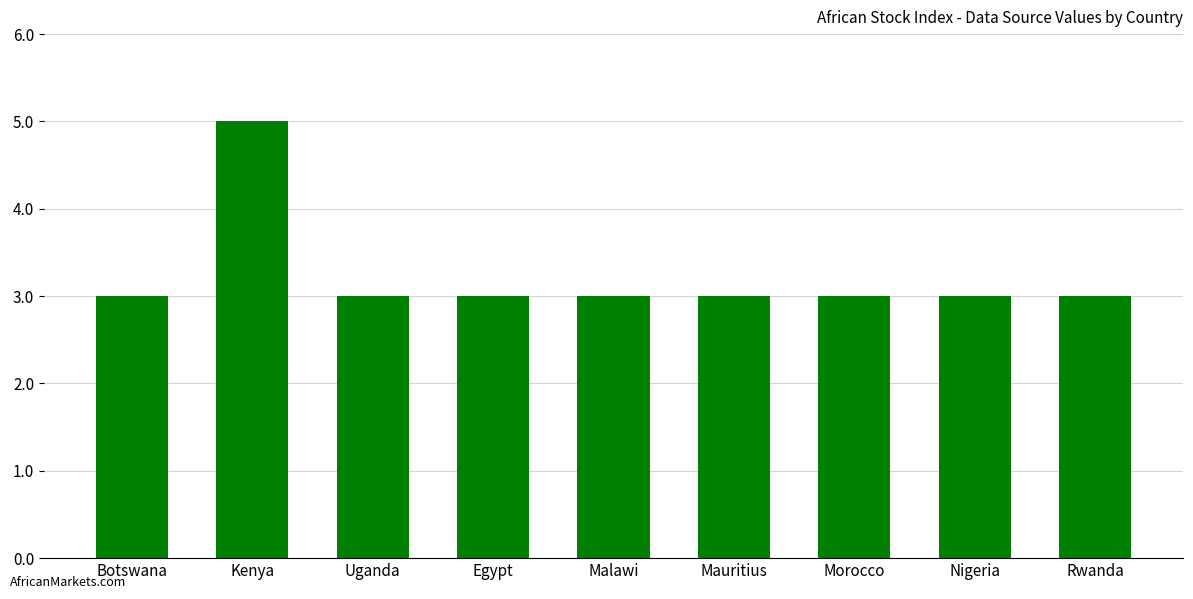

What is the average value?

3